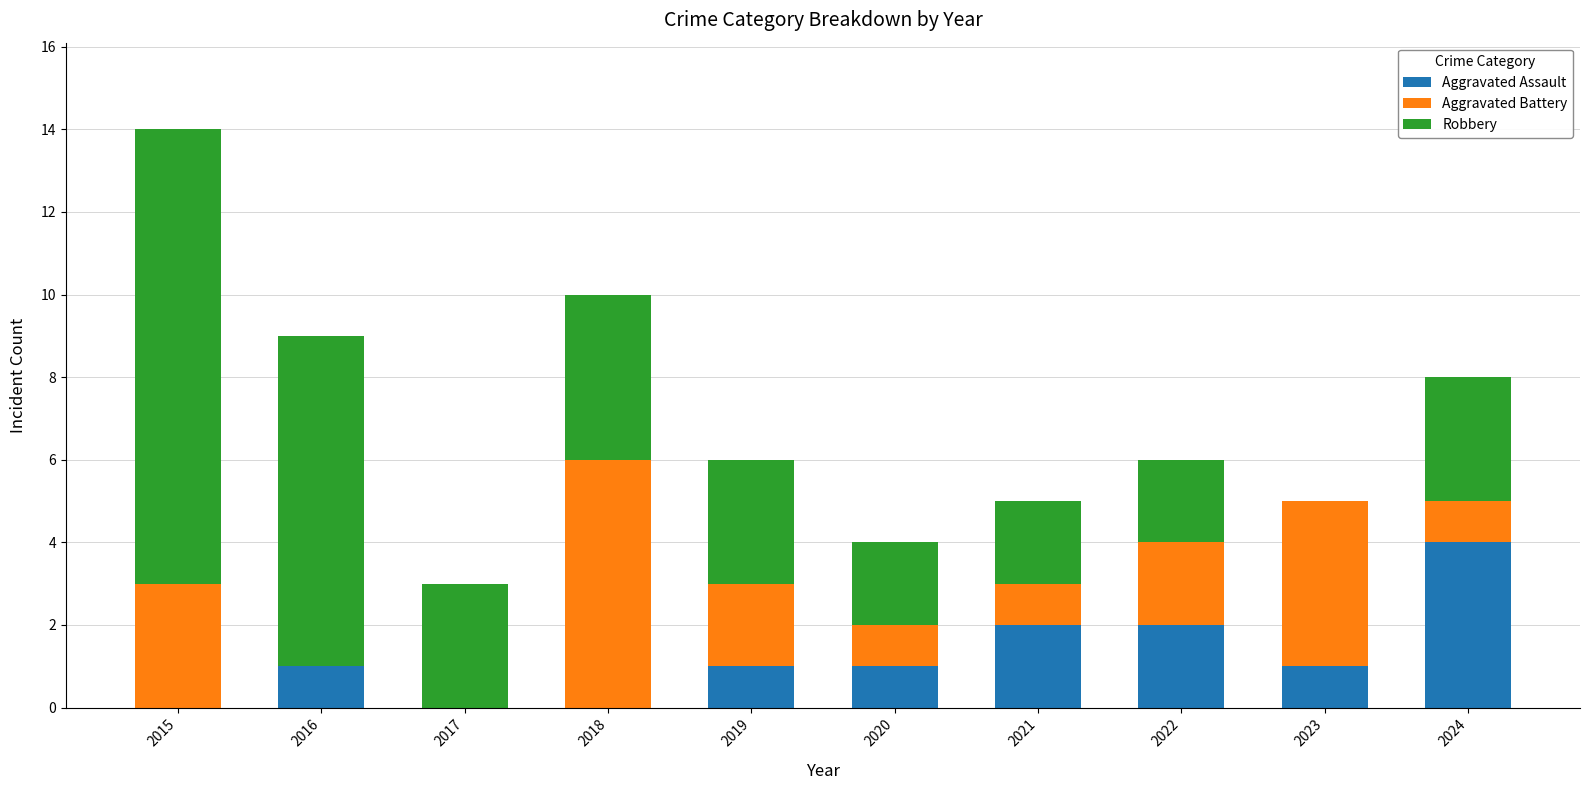

Is it true that Aggravated Assault equals -2 at 2017?

False